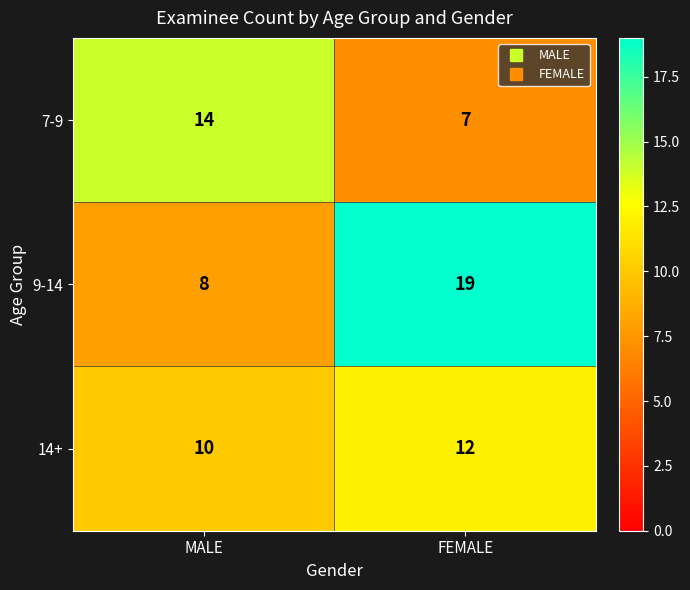

Where is 9-14 nearest to the value 13?

MALE